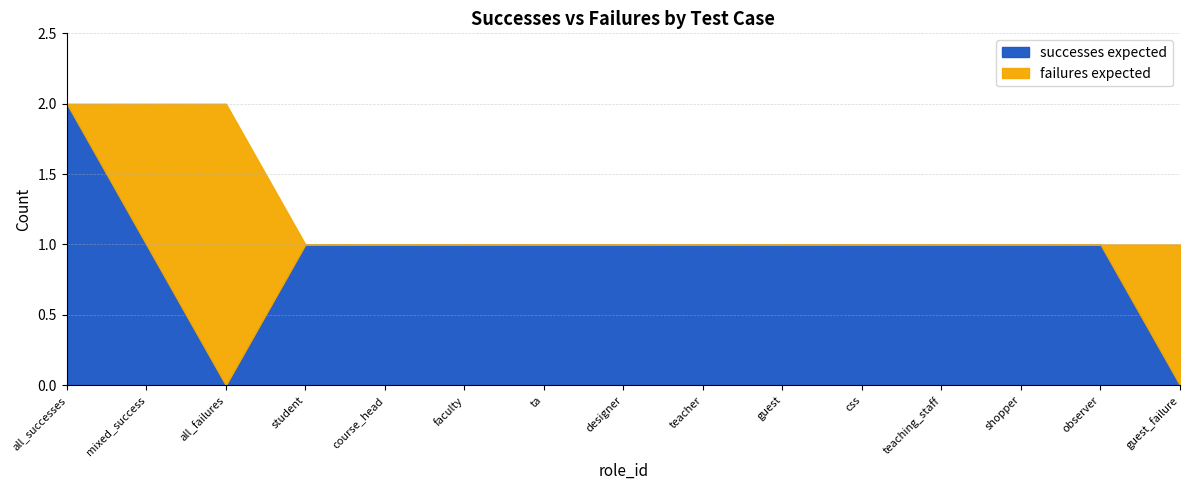

The successes expected series shows 1 at mixed_success. True or false?

True